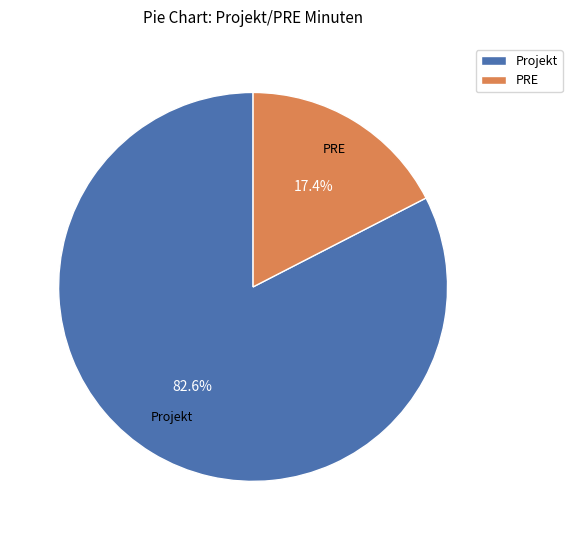

What is the largest slice in the pie chart?

Projekt